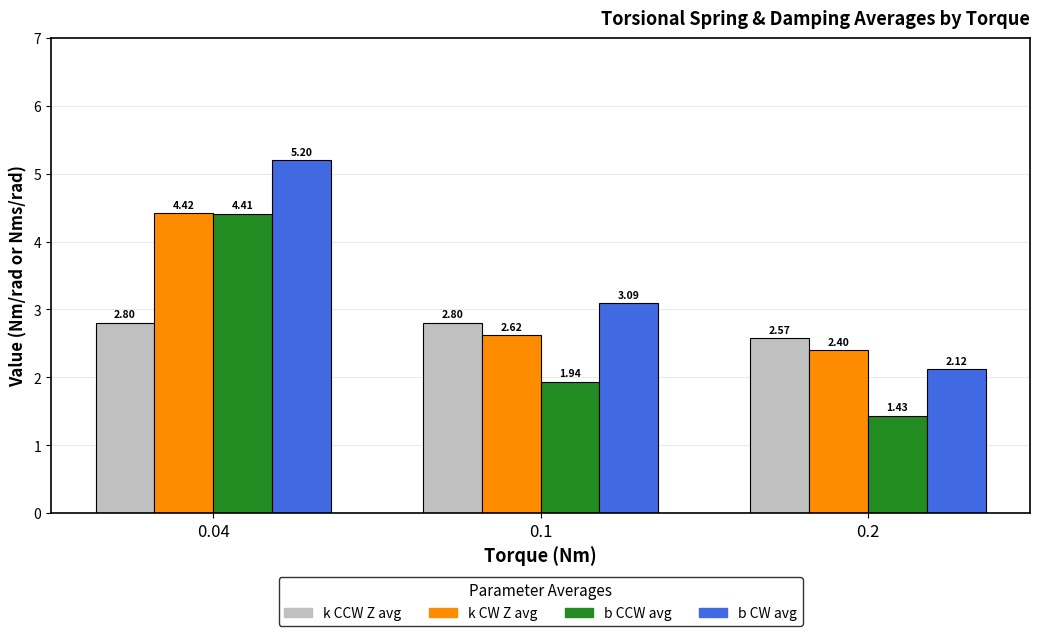

At which category is the sum across all series the highest?

0.04